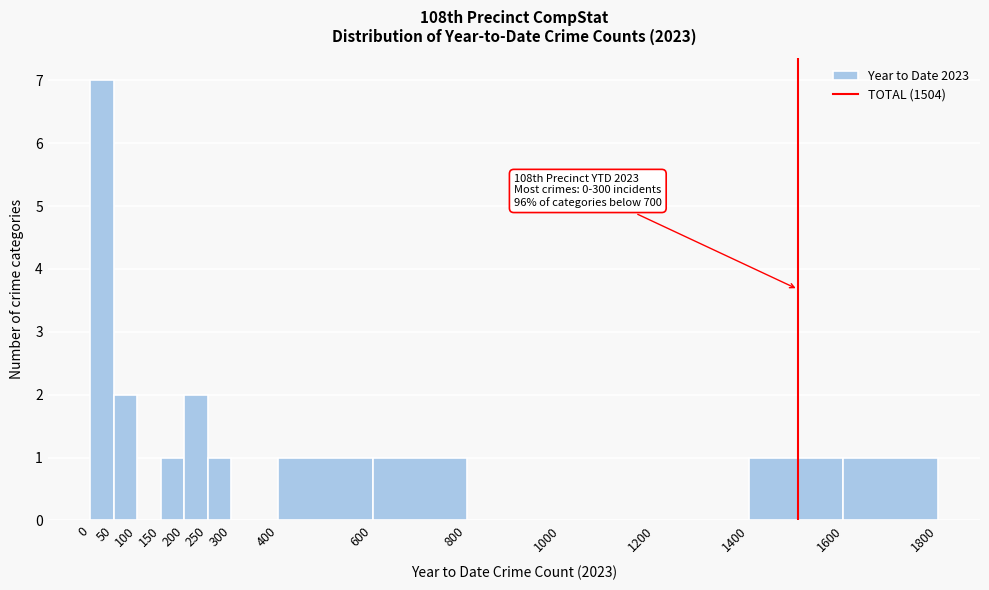

Over which range of the x-axis is the bar tallest?

0 to 50